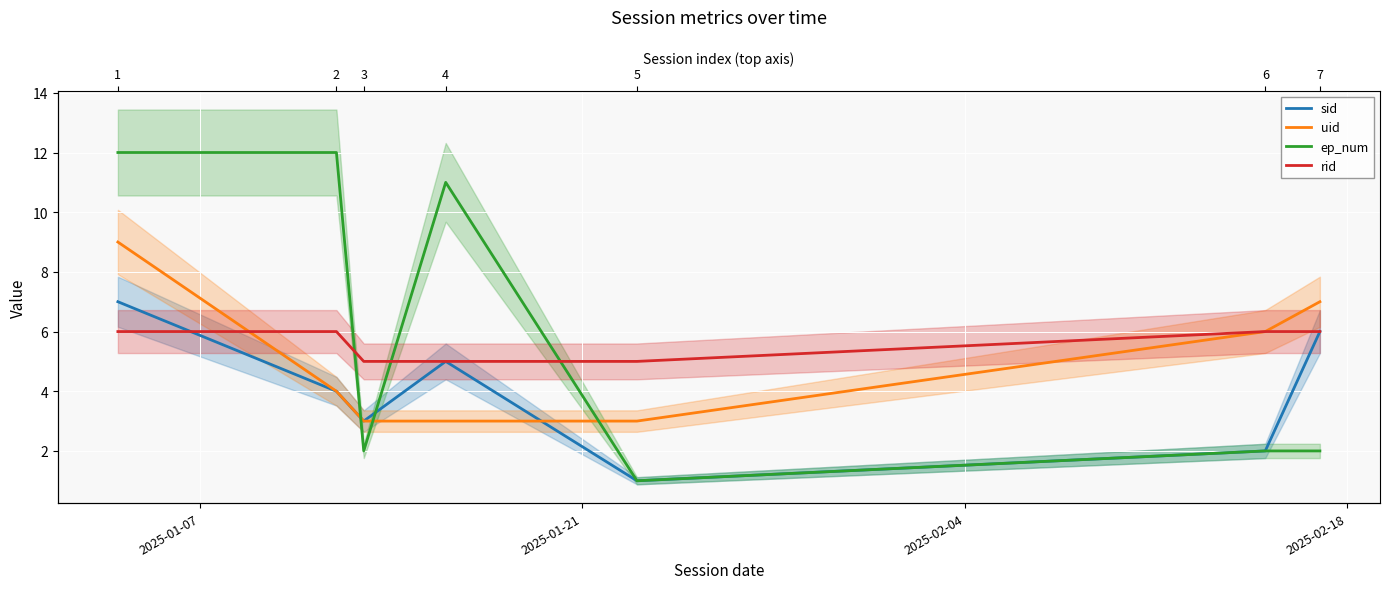

List the series in order of their peak value, lowest first.

rid, sid, uid, ep_num